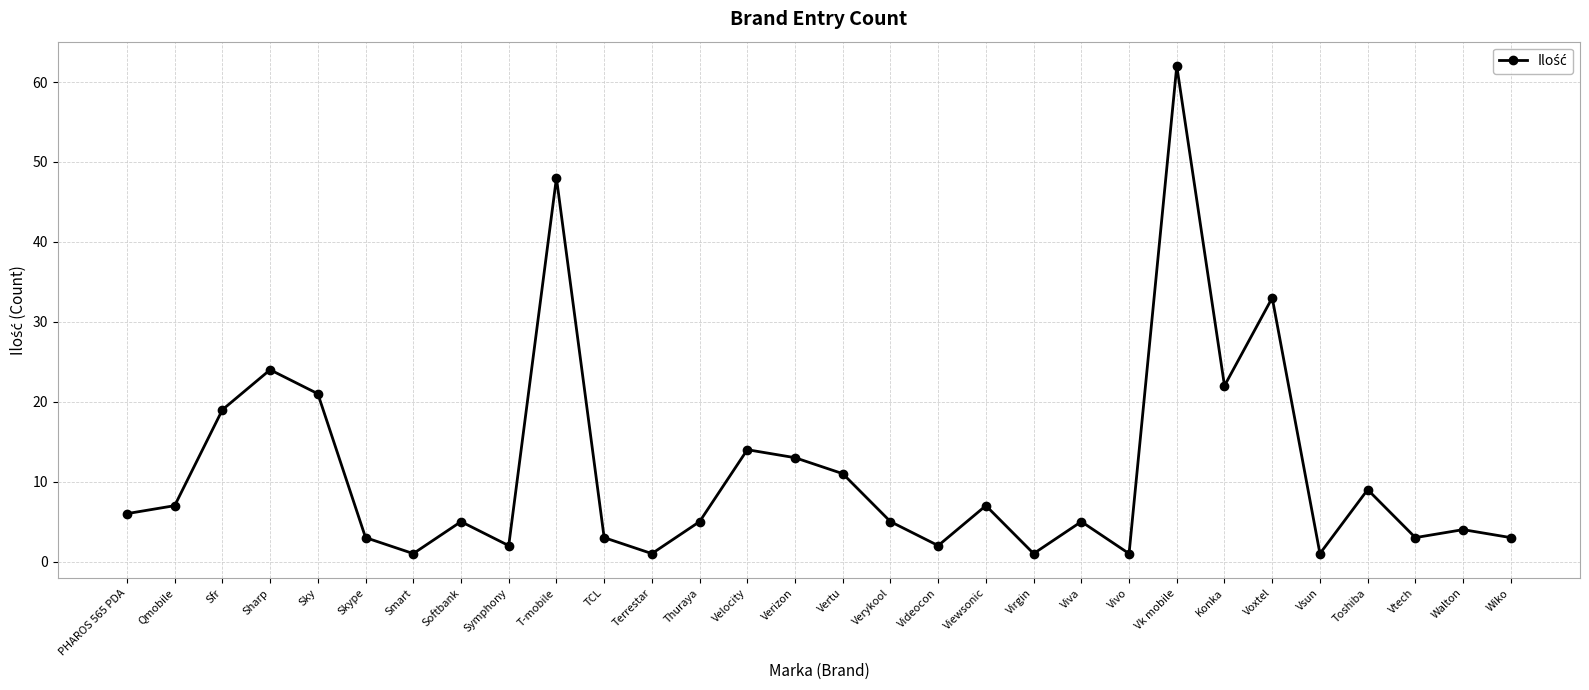

What position from the right is Thuraya?

18